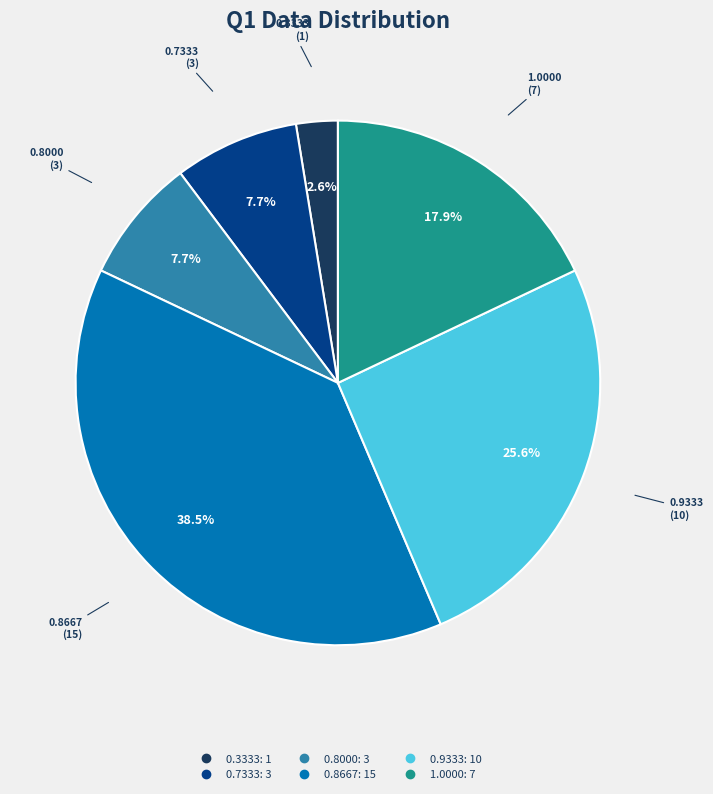

Is there a majority slice in this chart?

No